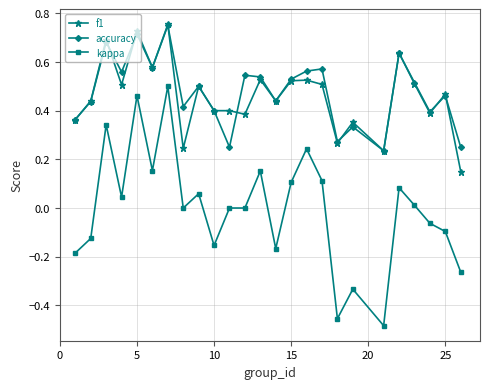

Which series has the widest spread of values?

kappa